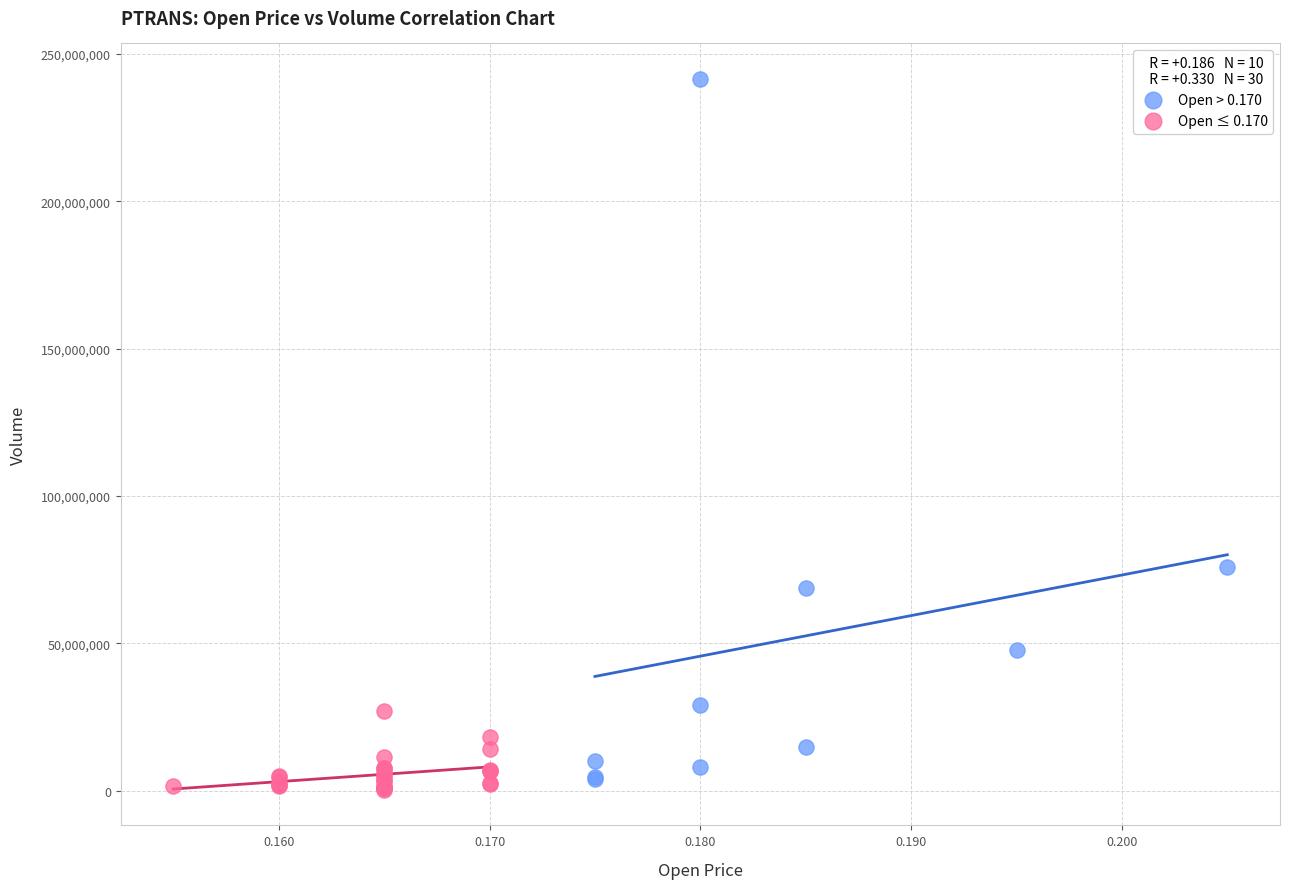

Which series reaches the minimum Y coordinate?

Open ≤ 0.170